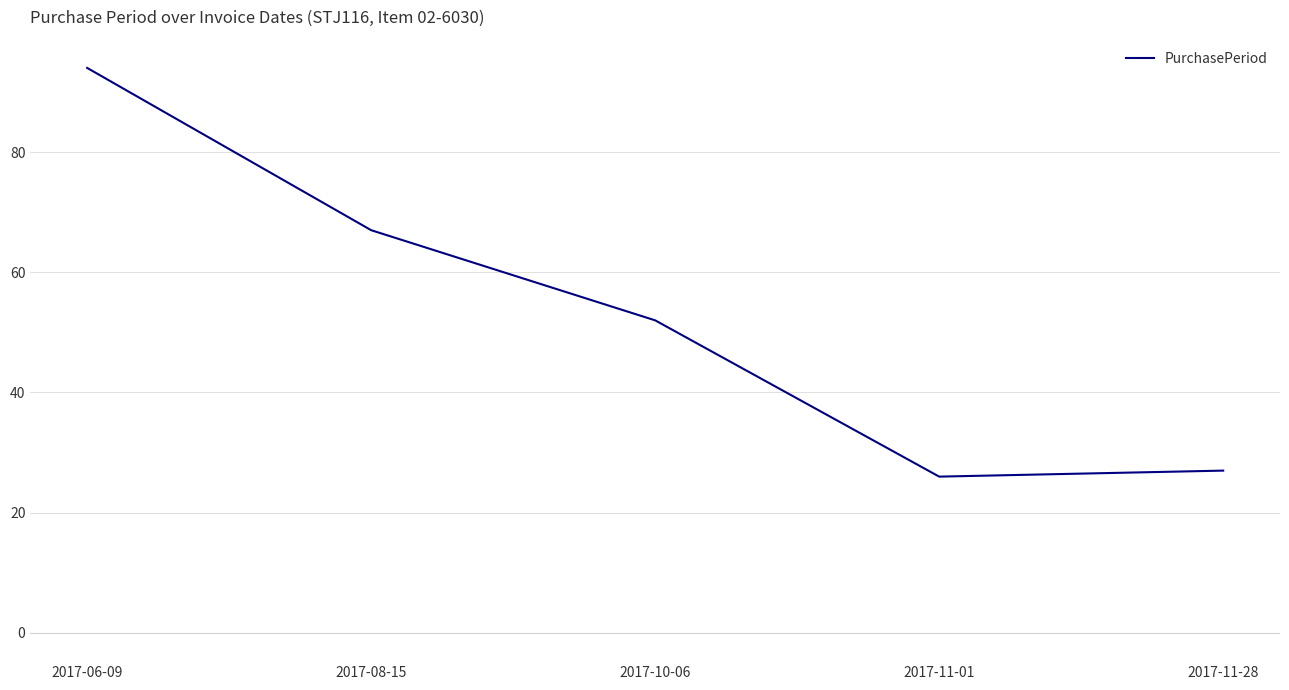

Where is the first local minimum?

2017-11-01